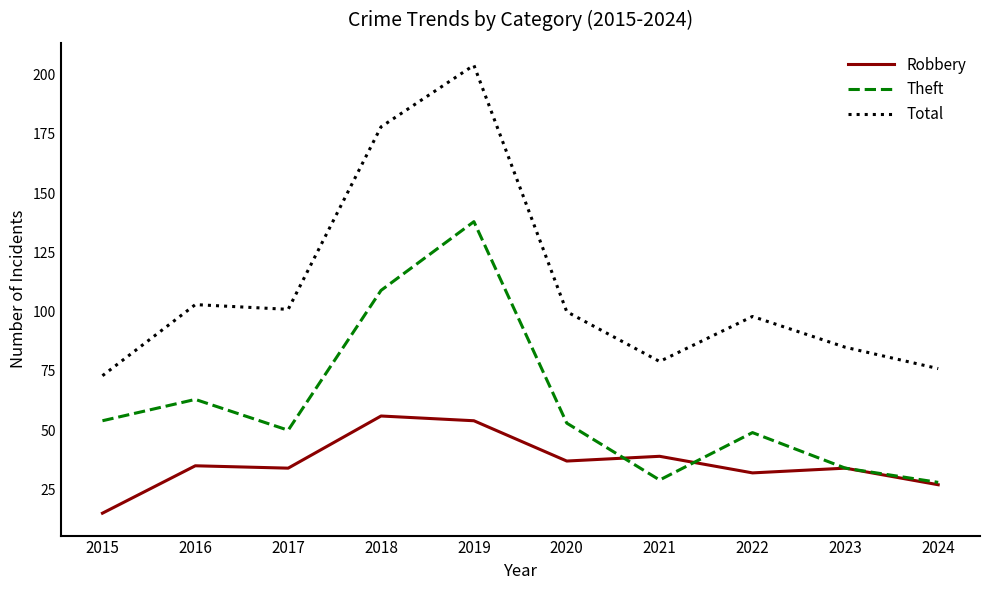

What is the approximate value of Robbery at 2018?

56